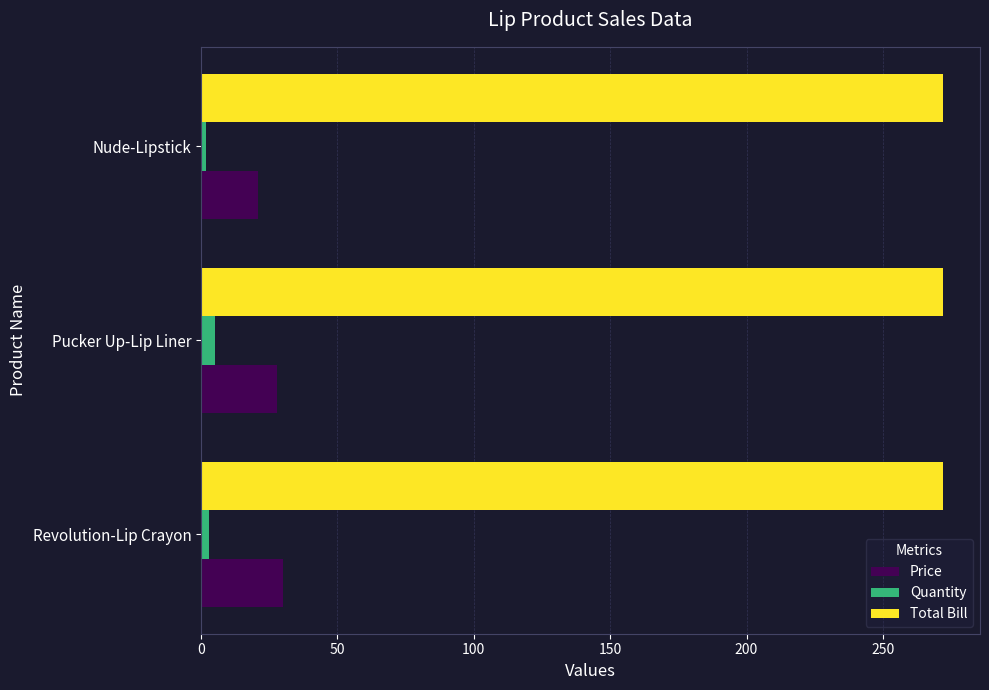

List the series in order of their peak value, lowest first.

Quantity, Price, Total Bill